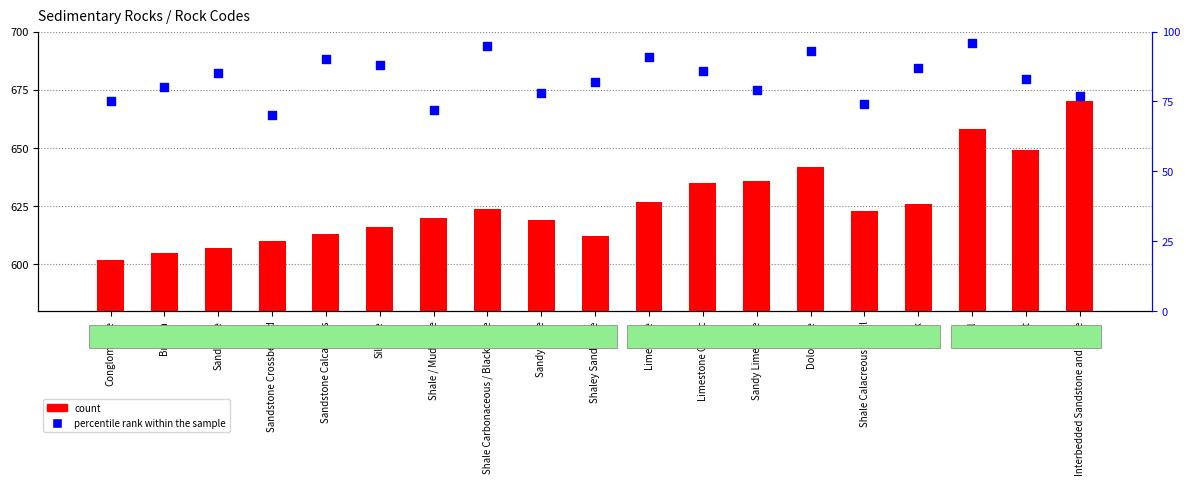

Which series has the largest Y range (max minus min)?

count